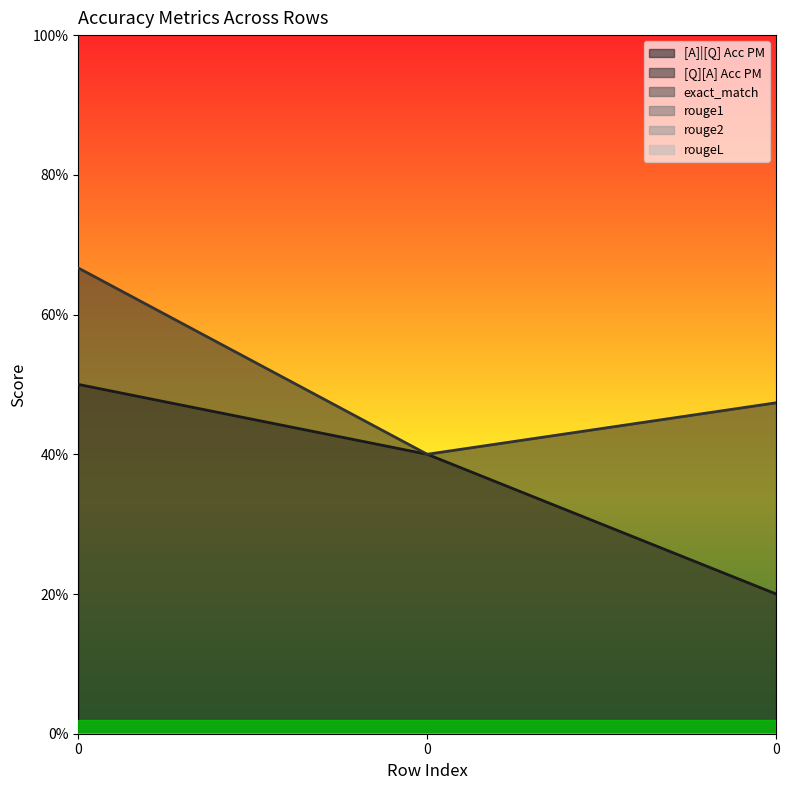

Between 0 and 0, which series saw the biggest shift?

[Q][A] Acc PM